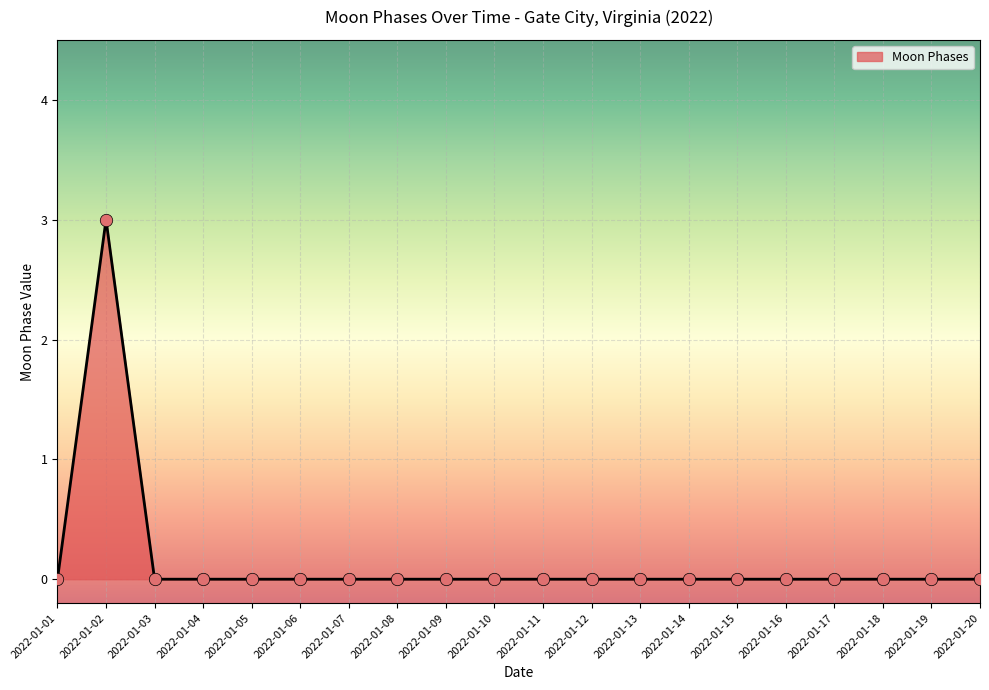

Which has a higher value, 2022-01-02 or 2022-01-08?

2022-01-02